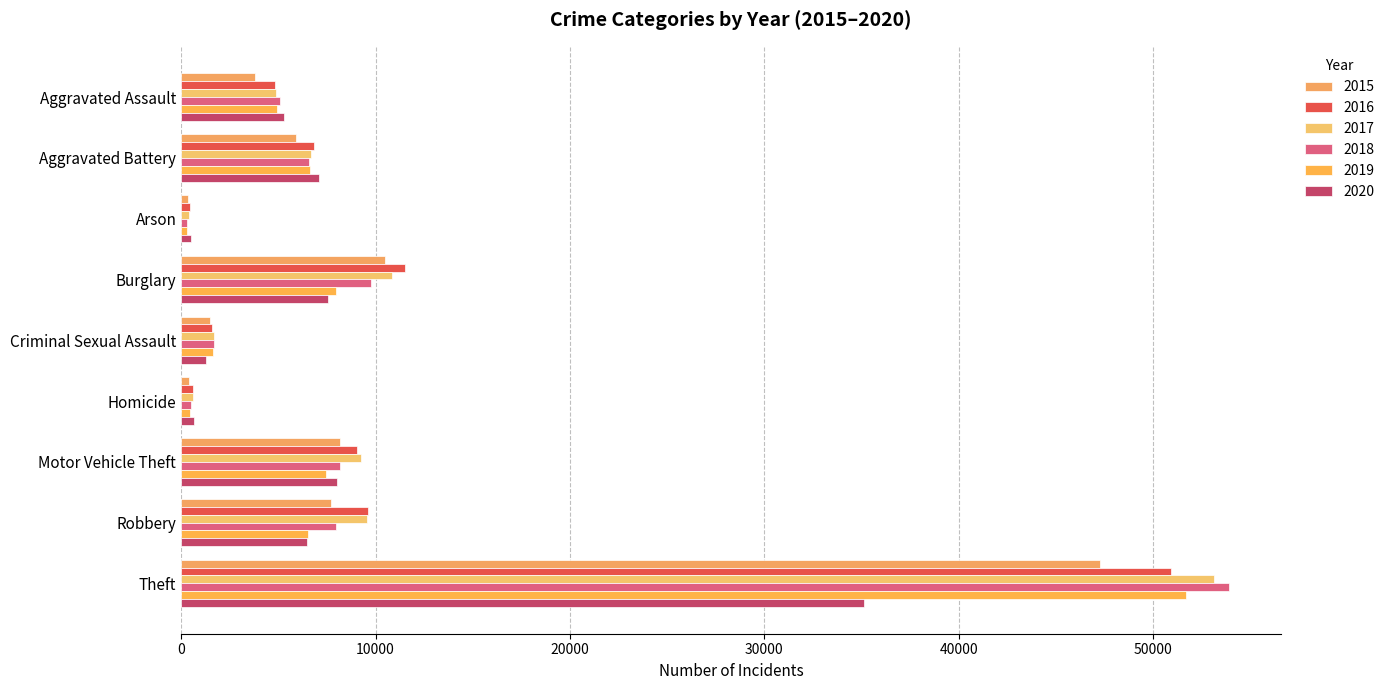

How many data points does each series have?

9